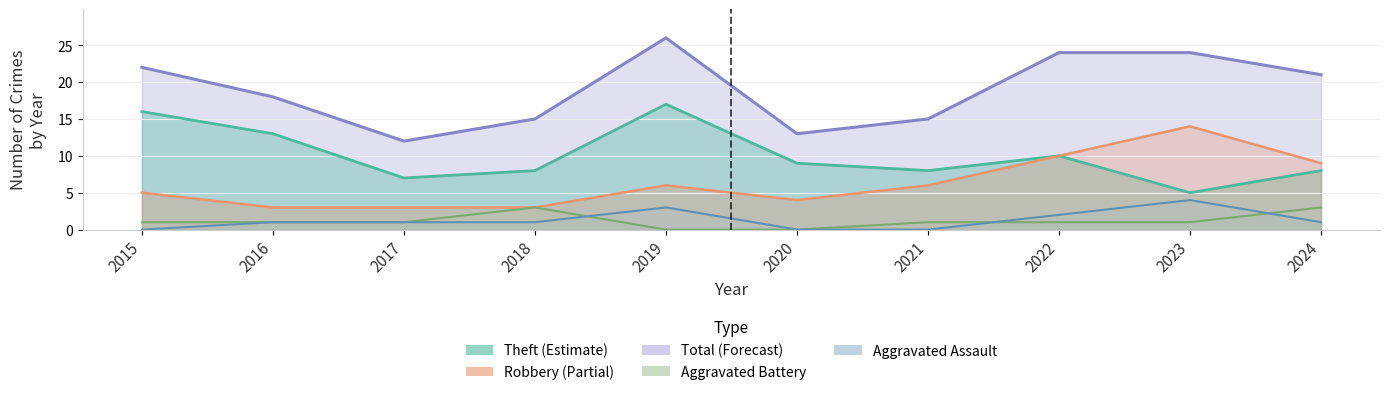

Which category has the lowest value across all series?

2015